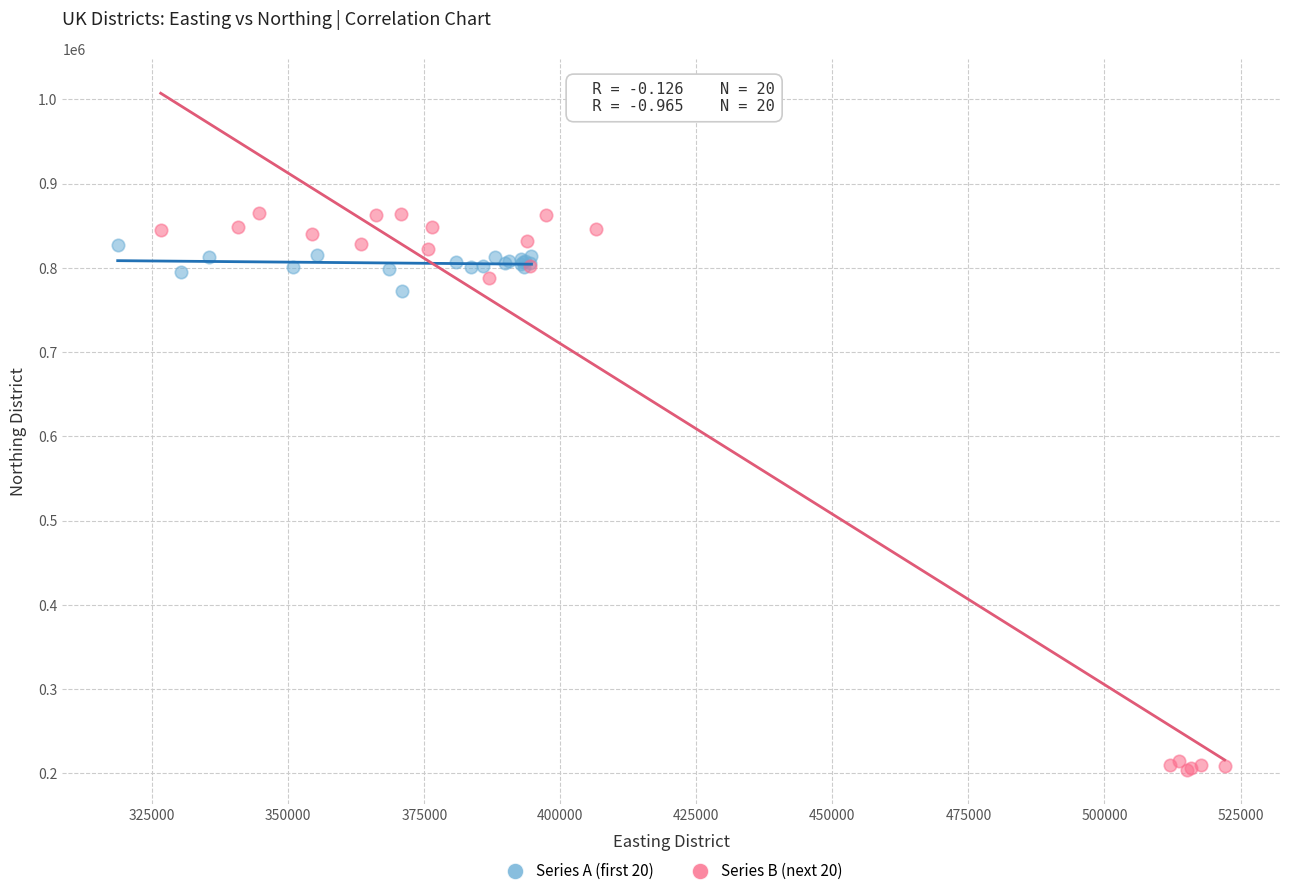

Which series reaches the minimum Y coordinate?

Series B (next 20)